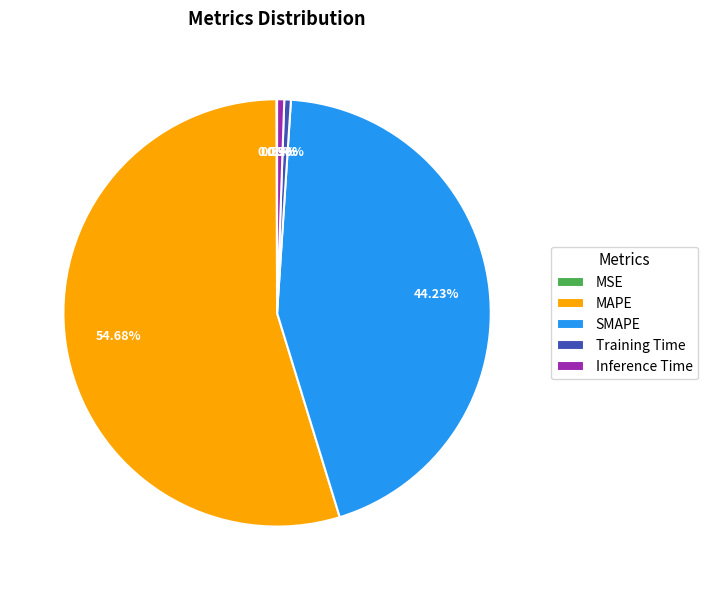

How much of the chart is everything except Training Time?

99.5%